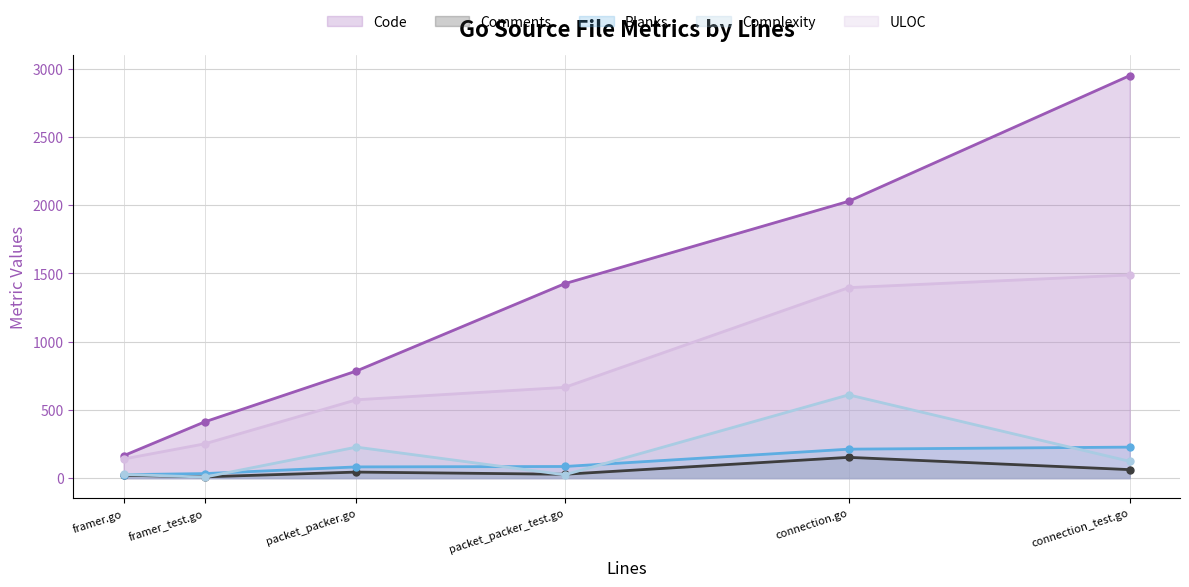

What is the sum of the Code values at connection.go and connection_test.go?

4979